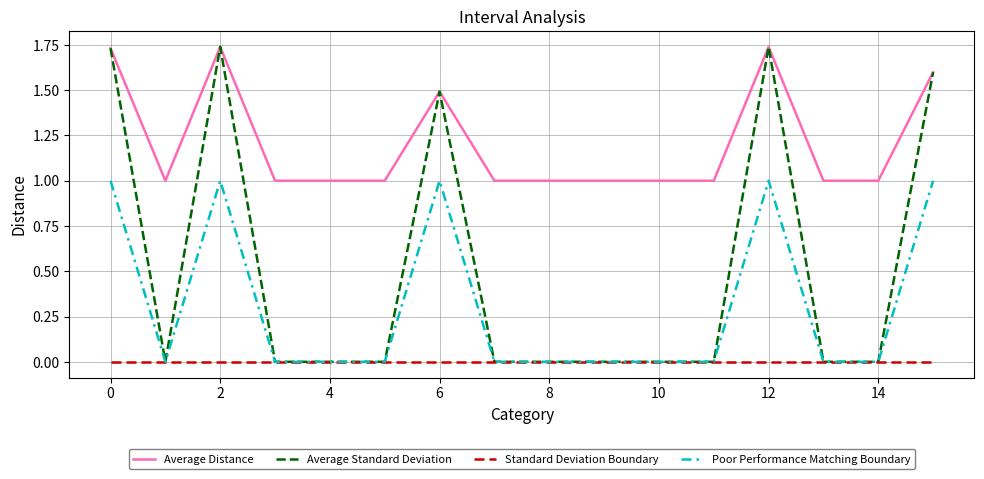

True or false: Poor Performance Matching Boundary and Average Distance cross at least once.

False